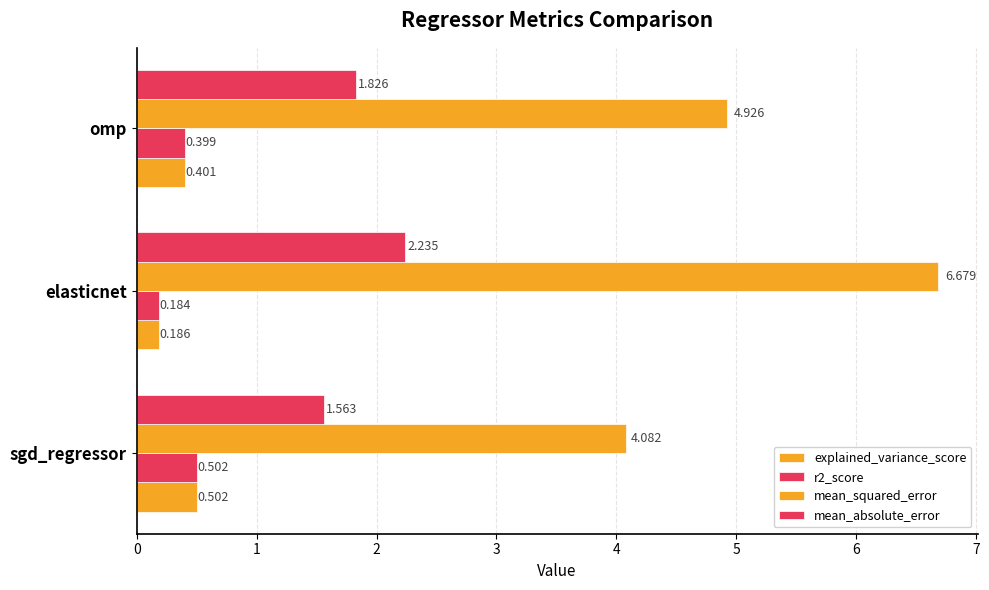

Which series has the largest range (max minus min)?

mean_squared_error